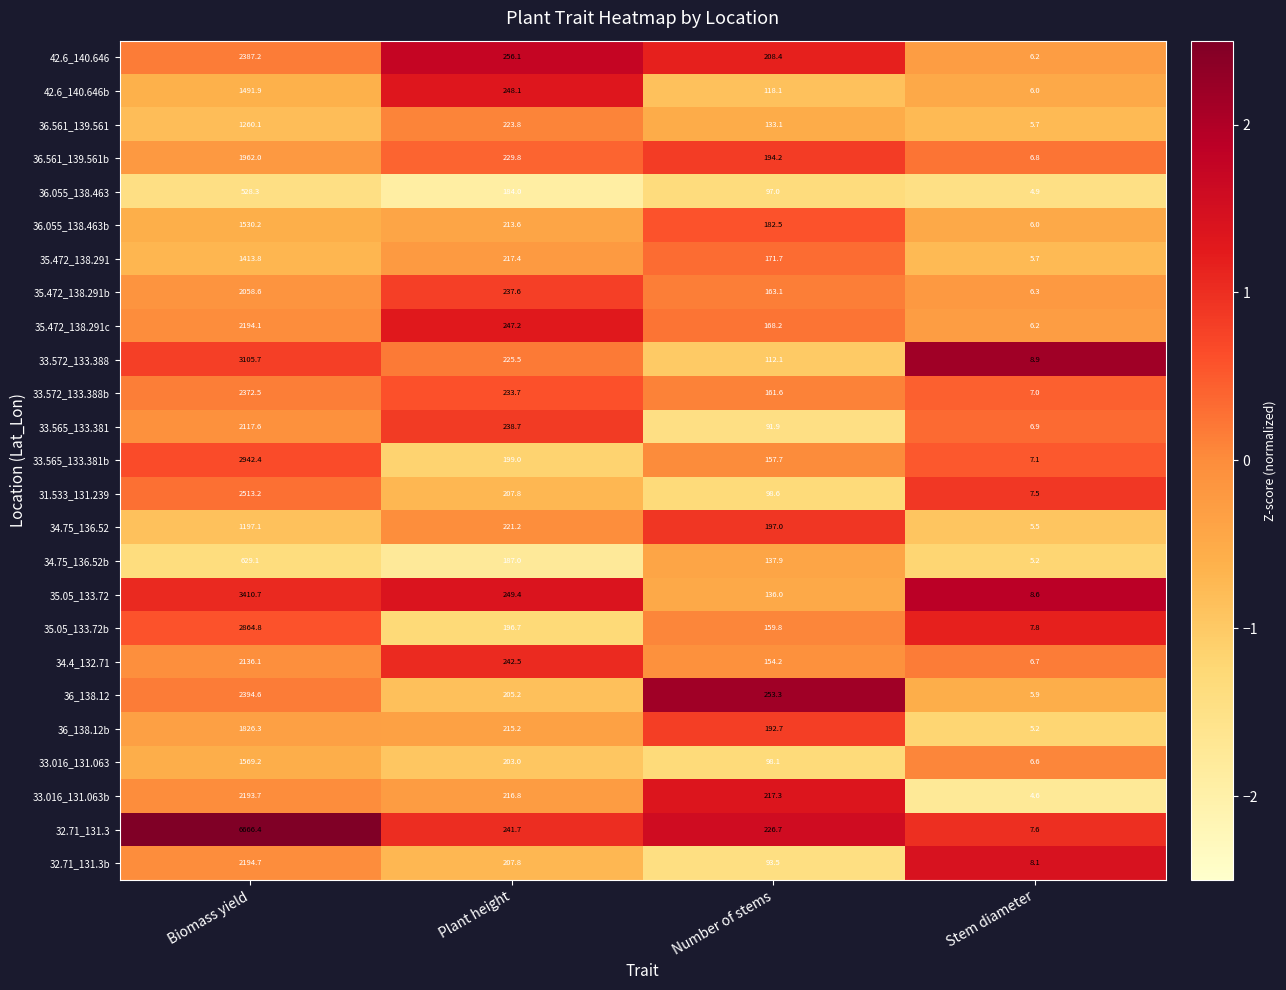

Which series has the widest spread of values?

32.71_131.3